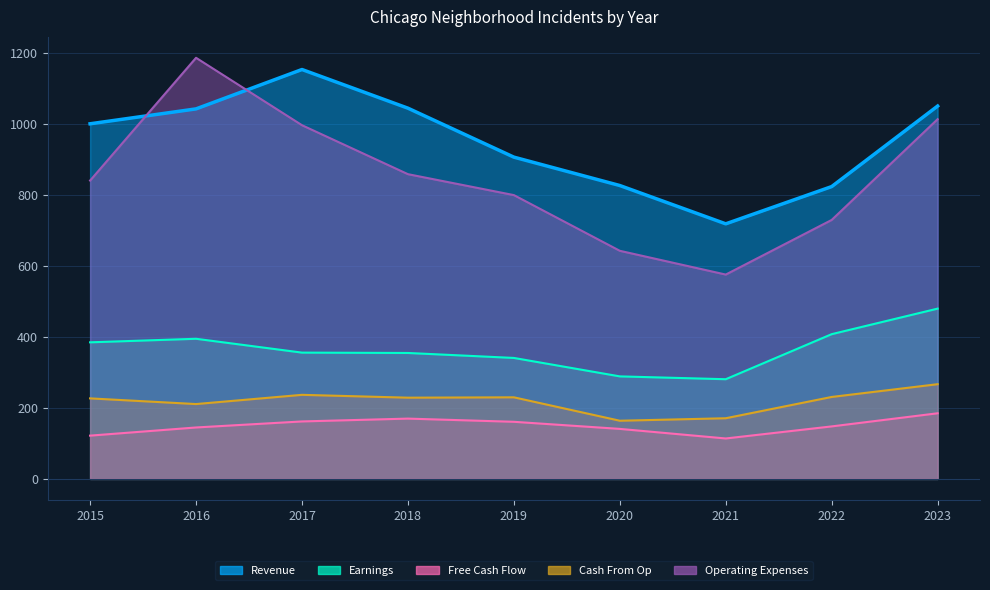

How many intersections are there between Revenue and Operating Expenses?

2